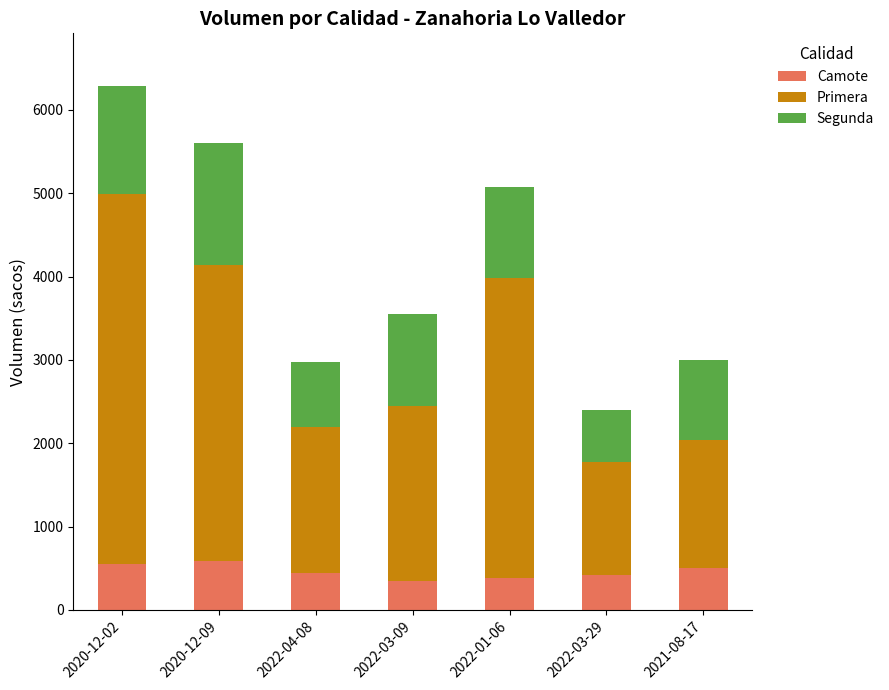

What is the highest value of the Camote series?

580